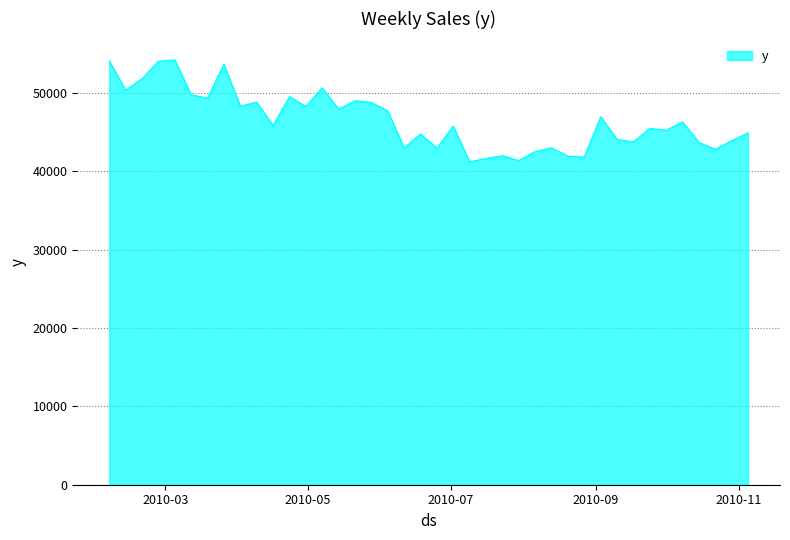

Count the number of values greater than 45797.

20